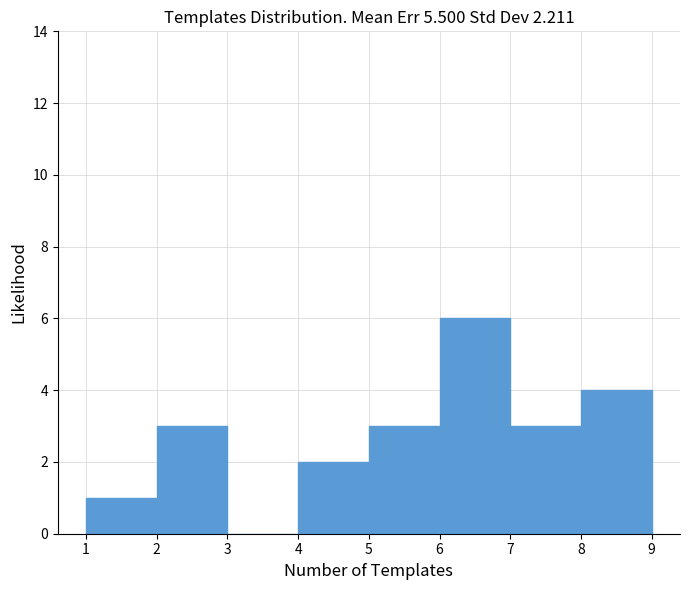

Reading left to right, transcribe this chart: for each bar, give the range it covers on the x-axis and its height. The values are not printed on the chart, so give them approximately, as read against the axis.

1 to 2: 1
2 to 3: 3
3 to 4: 0
4 to 5: 2
5 to 6: 3
6 to 7: 6
7 to 8: 3
8 to 9: 4